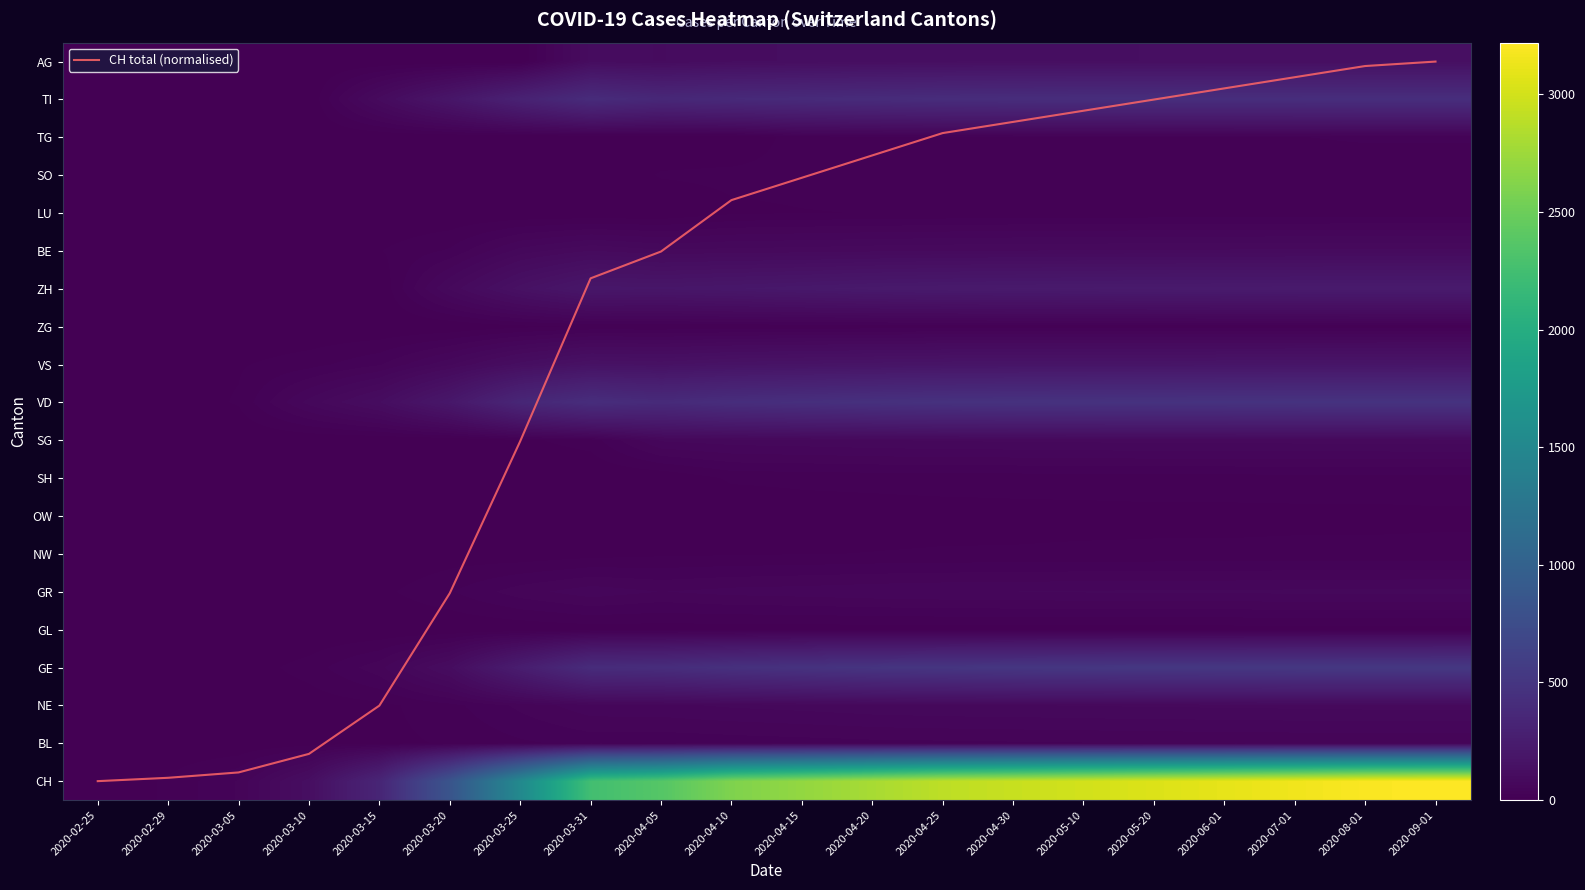

Read the VD value at 2020-06-01.

472.0